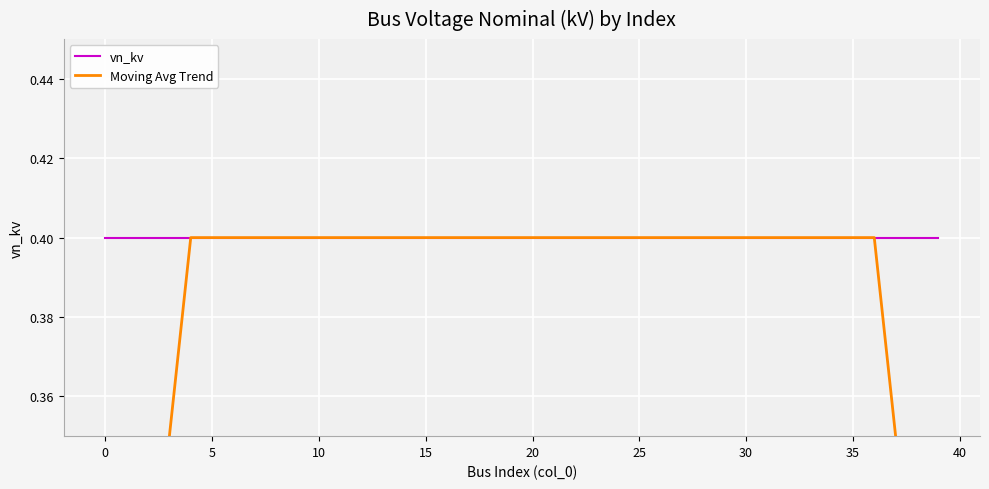

Is it true that vn_kv equals 0.6 at 35?

False